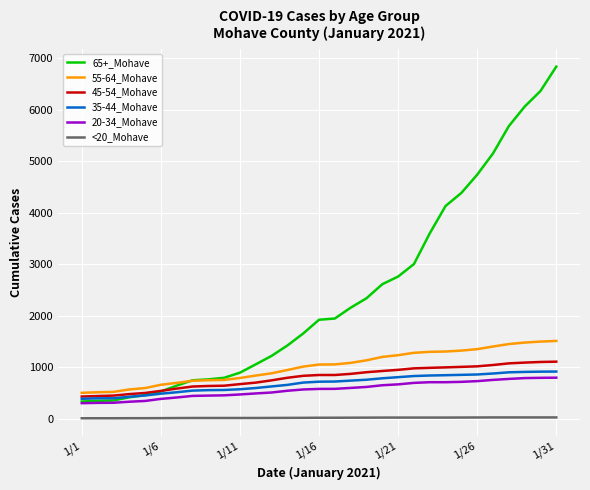

True or false: 20-34_Mohave and 35-44_Mohave intersect in this chart.

False